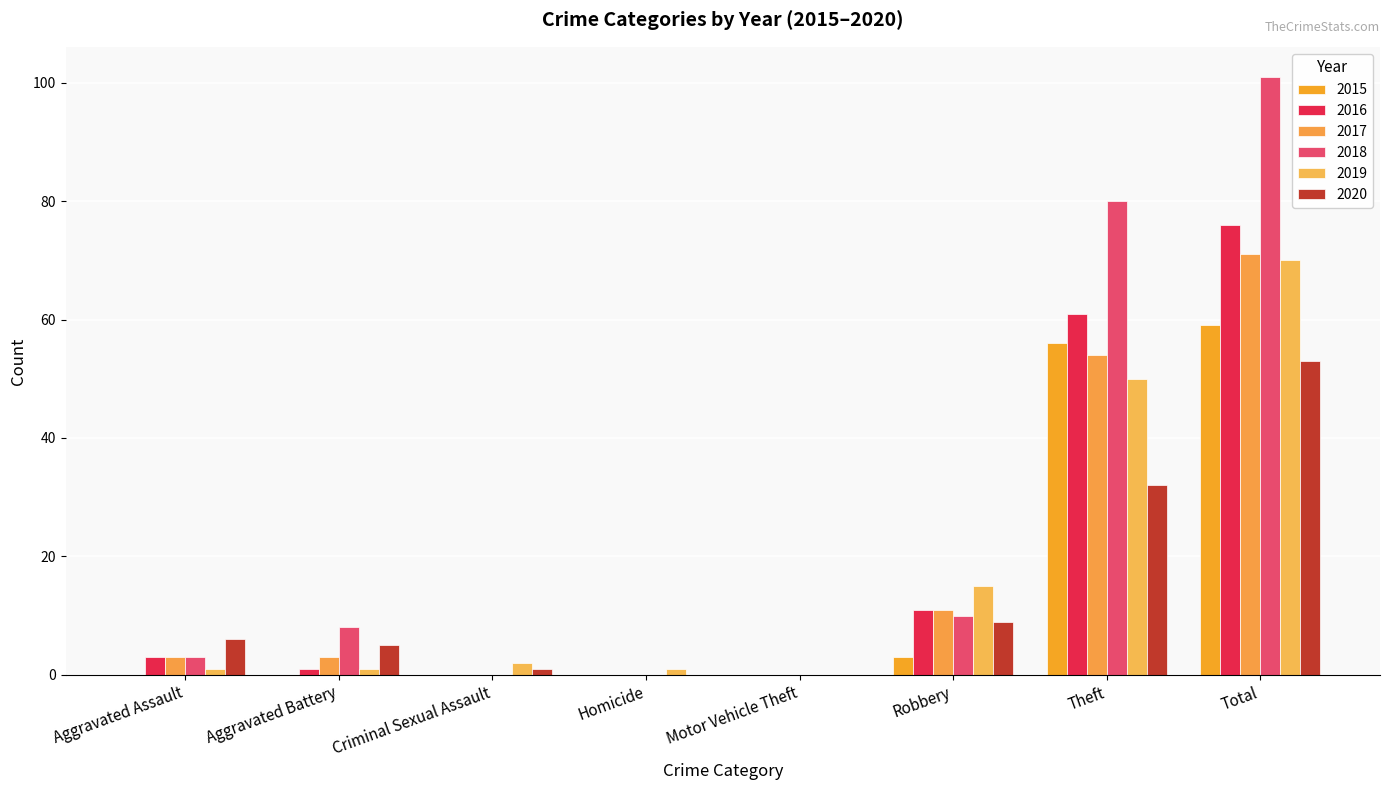

Which series changed the most between Robbery and Total?

2018